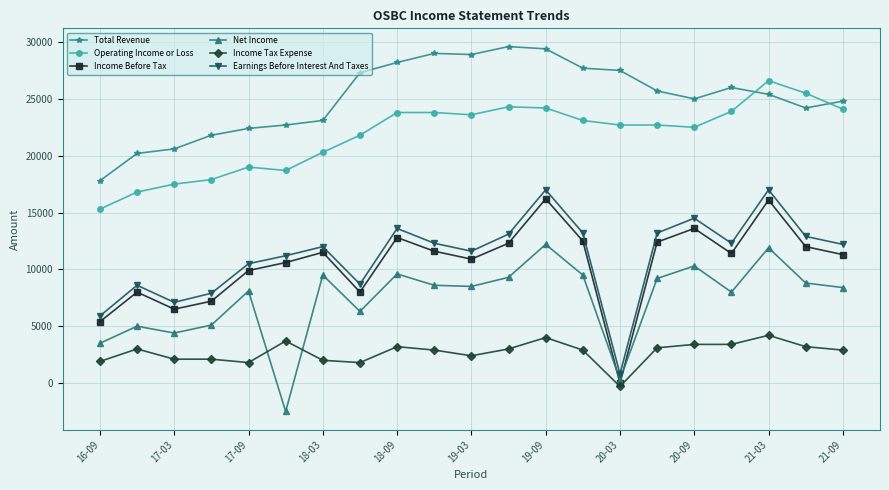

What is the average value of the Total Revenue series?

25110